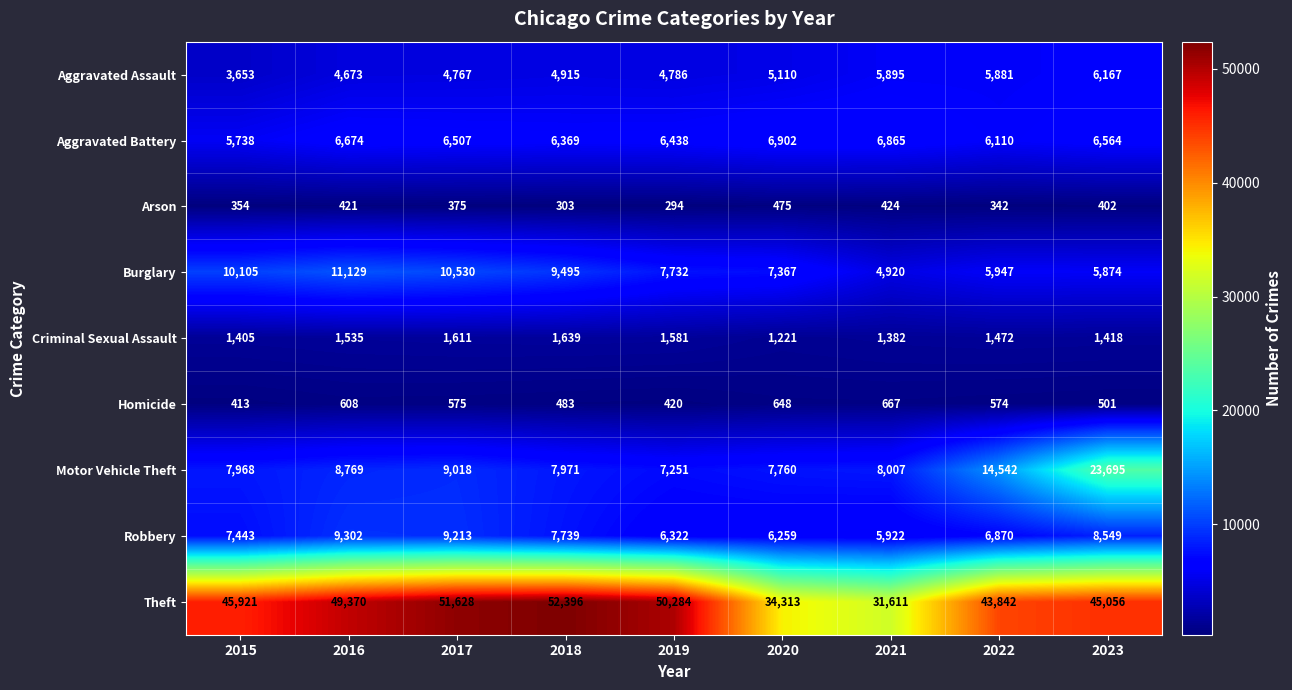

At which label is Motor Vehicle Theft closest to 15473?

2022